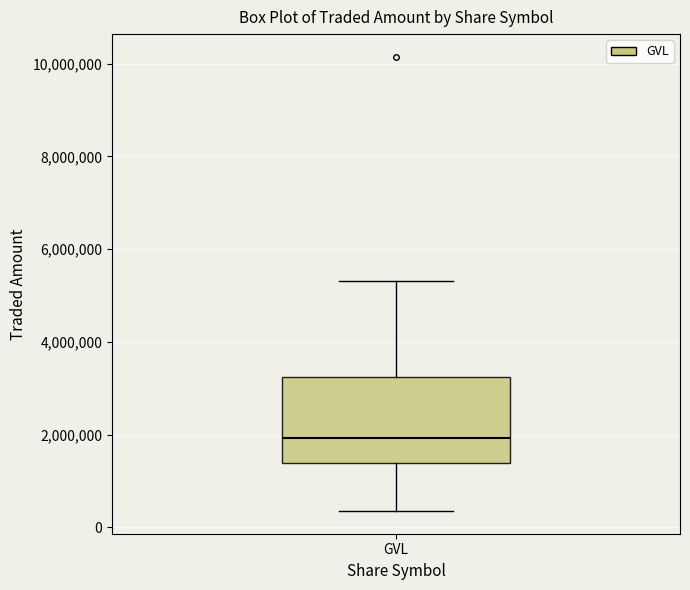

Where does the median line of the box for GVL sit on the y-axis? The values are not printed on the chart, so give them approximately, as read against the axis.

2000000